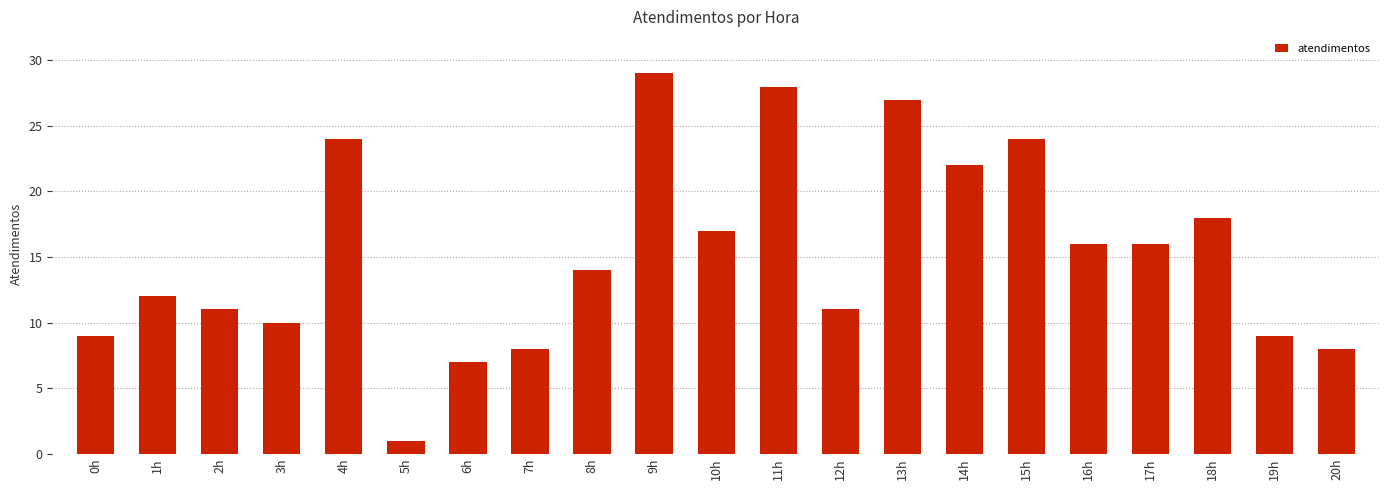

How many categories are shown in the chart?

21